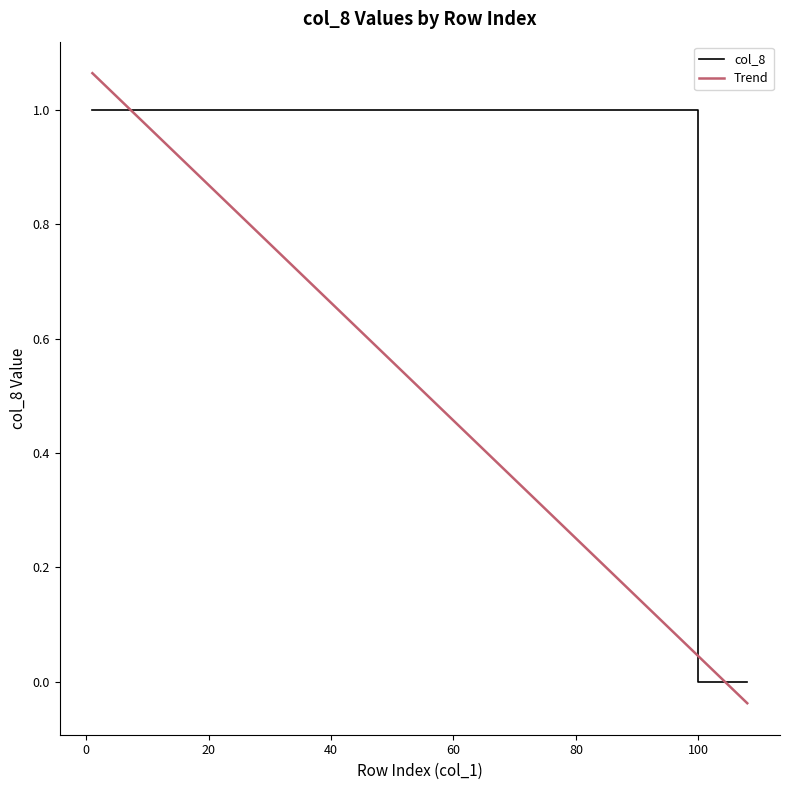

Rank the series by their maximum value, from lowest to highest.

col_8, Trend